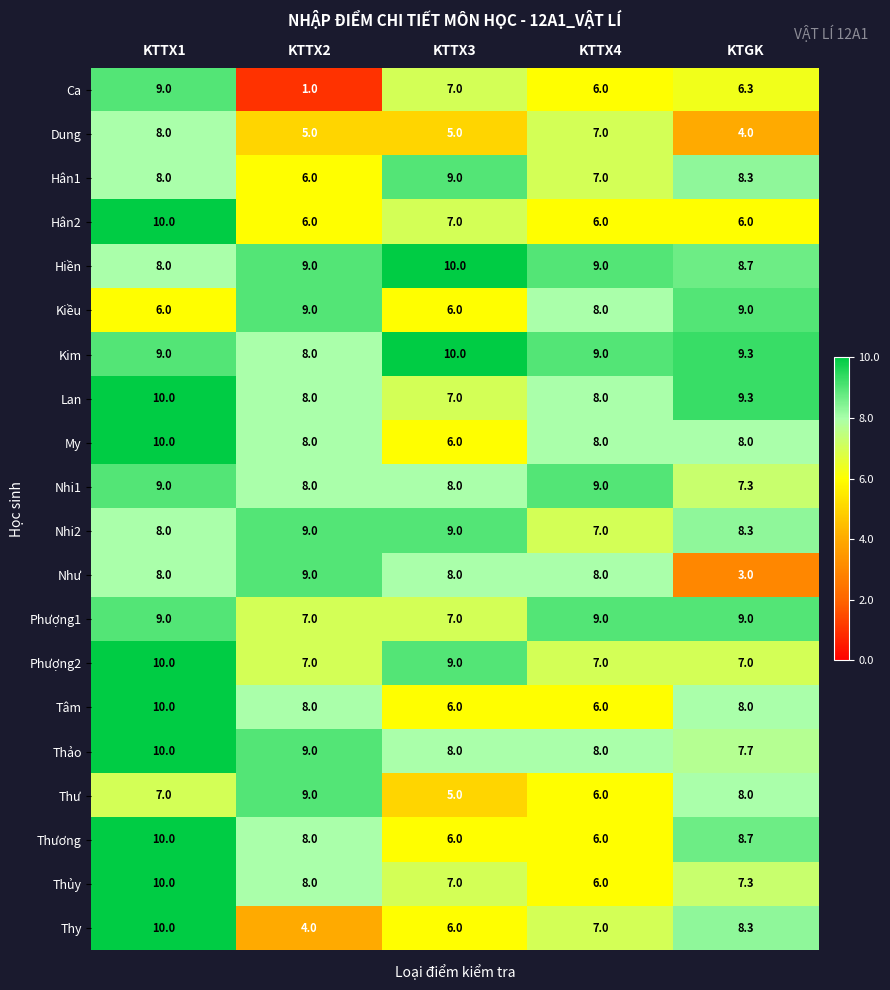

What is the sum of the Nhi1 values at KTGK and KTTX2?

15.3